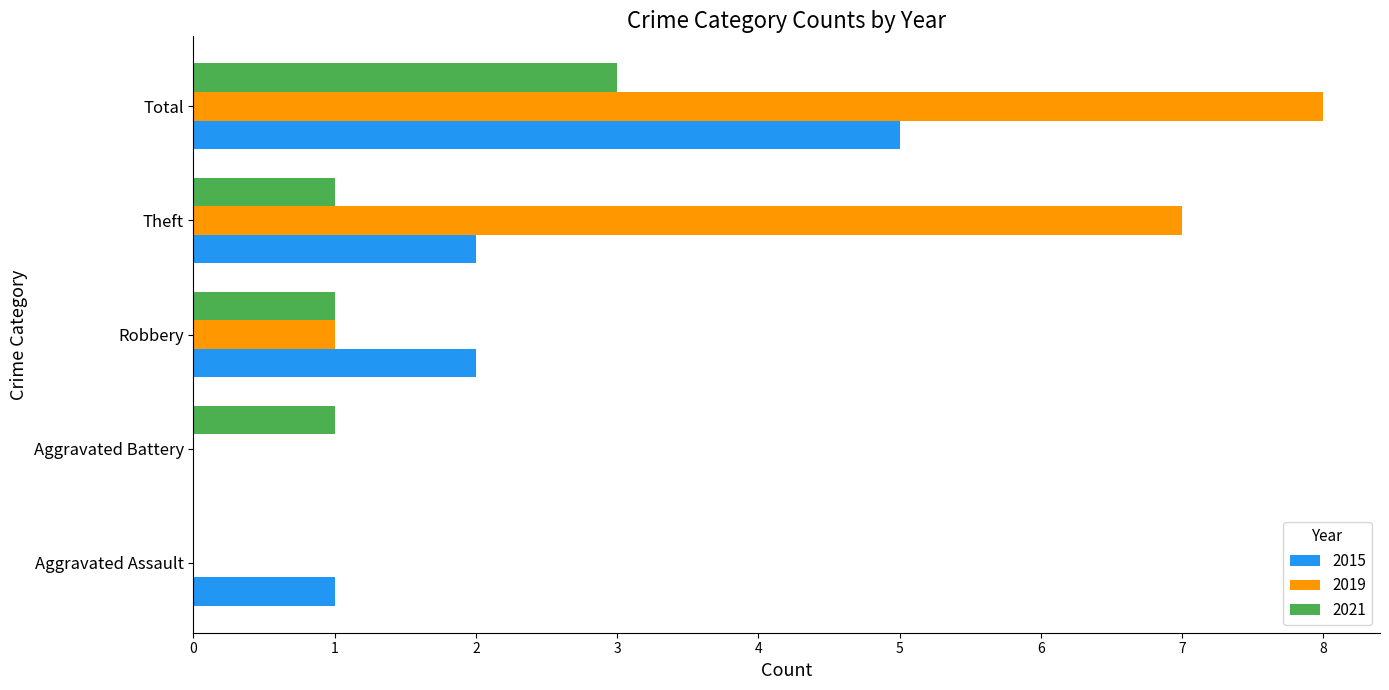

What is the sum of all 2019 values?

16